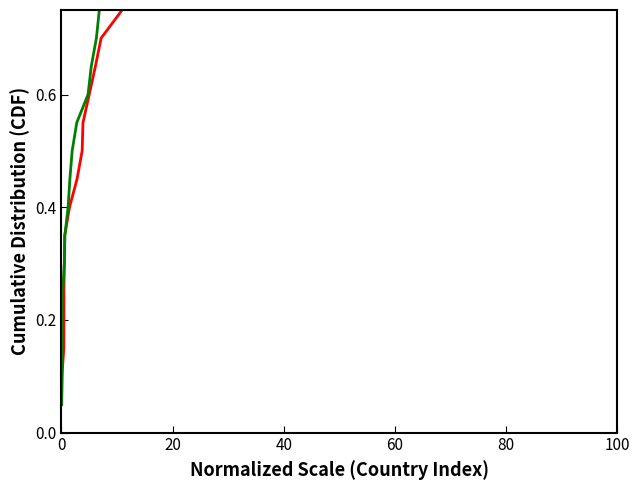

What are all the series names shown in the legend?

Confirmed, Deaths